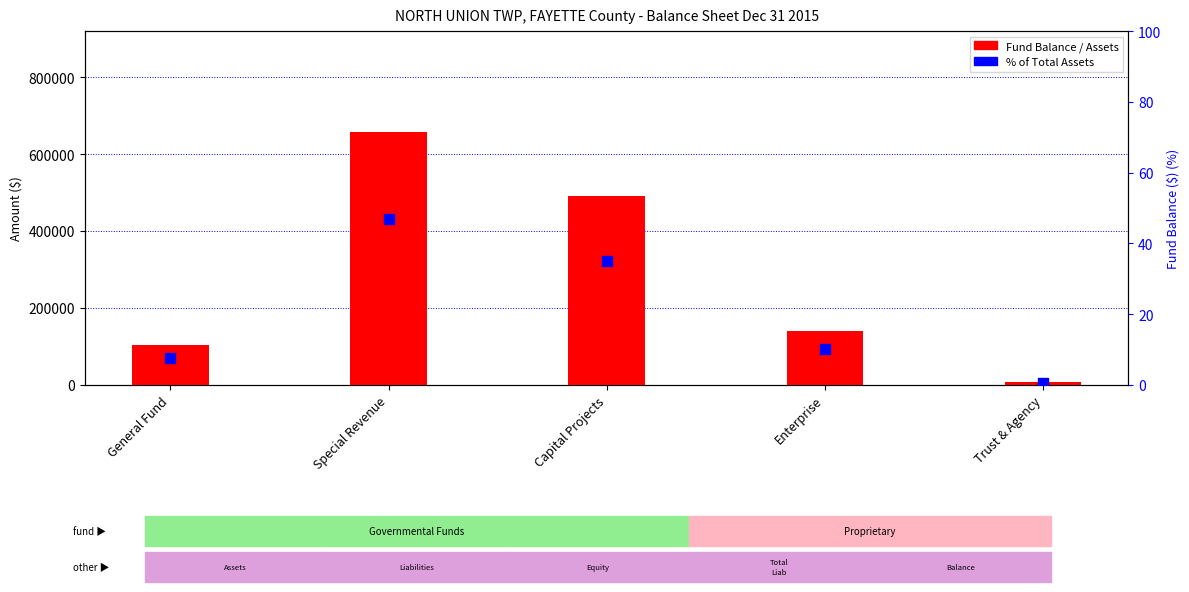

At which category is the sum across all series the highest?

Special Revenue